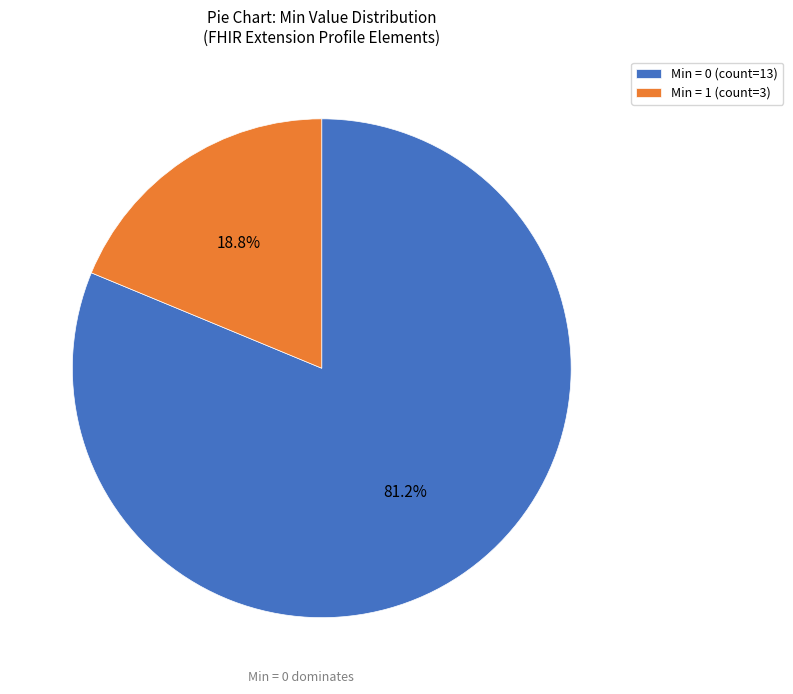

Does Min = 1 (count=3) represent more than half of the total?

No